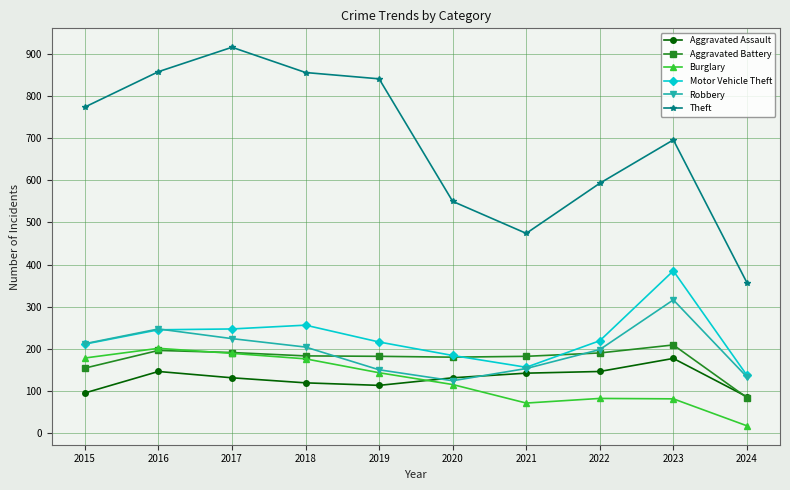

True or false: Burglary has a value of 129 at 2022.

False